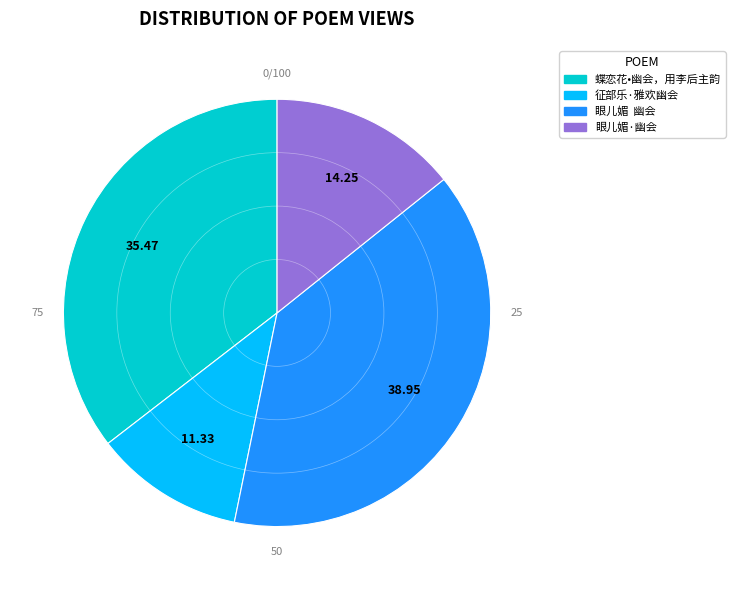

Rank the categories by value from lowest to highest.

征部乐·雅欢幽会, 眼儿媚·幽会, 蝶恋花•幽会，用李后主韵, 眼儿媚 幽会